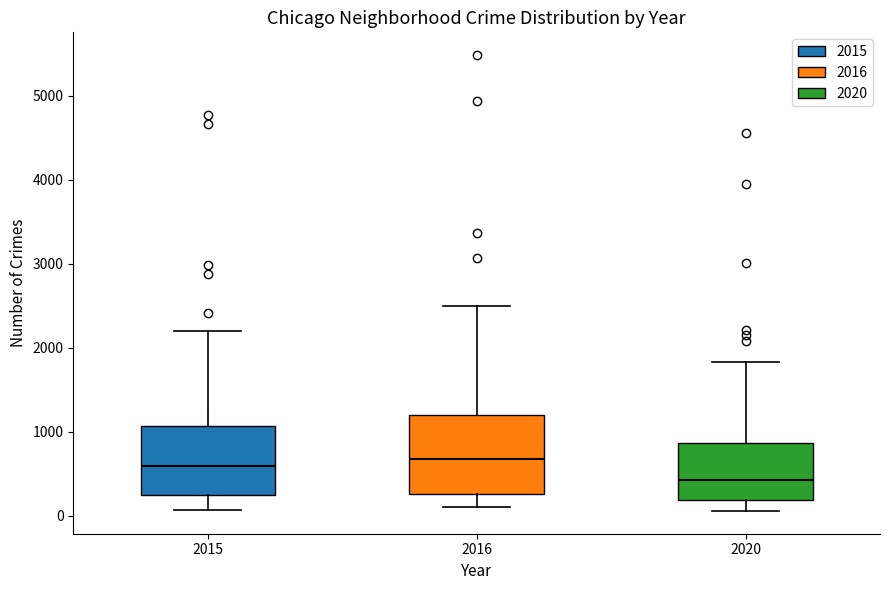

Which box has the lowest median line?

2020